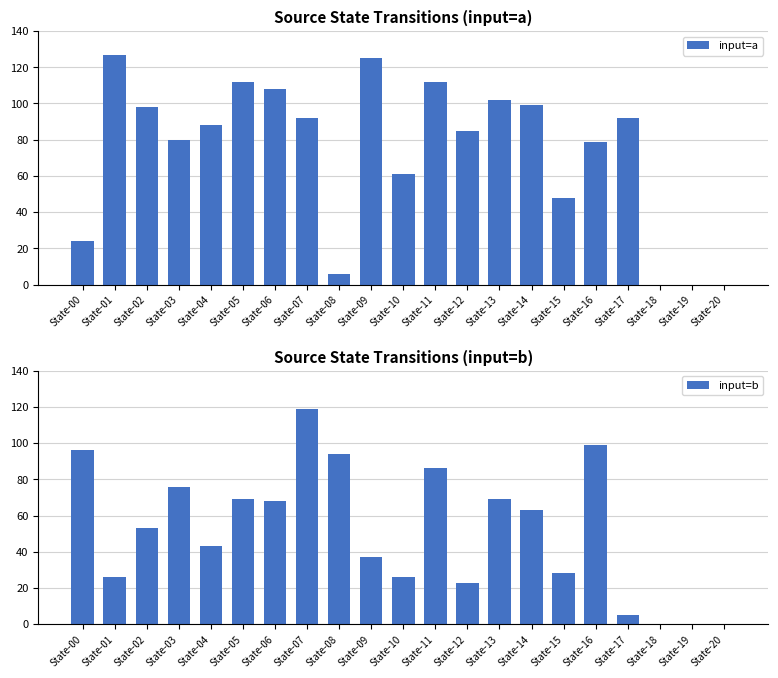

What is the total value across all series at State-05?

181